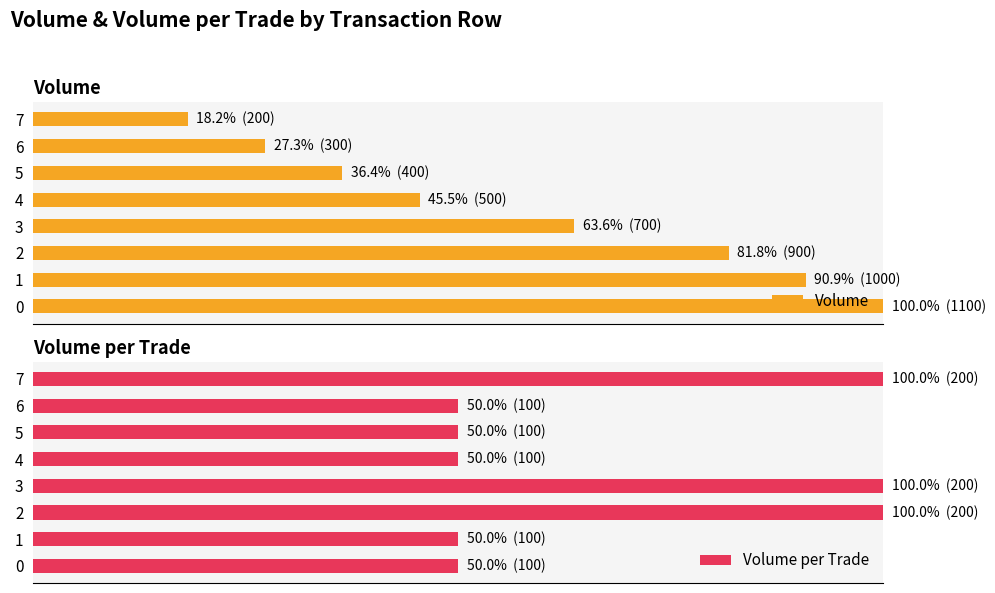

What are all the series names shown in the legend?

Volume, Volume per Trade